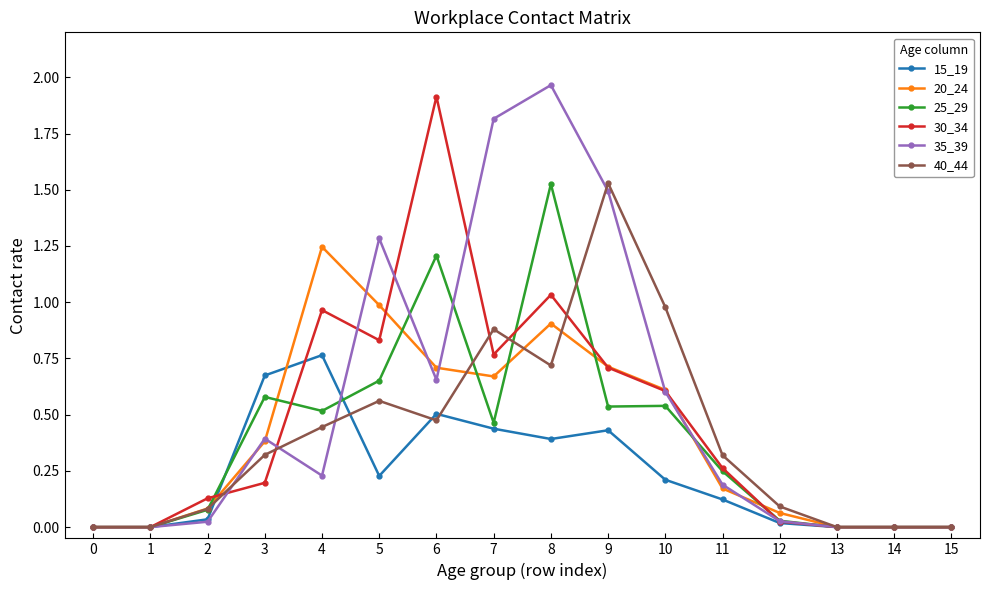

What is the value of the 30_34 point at the 7th from the left?

1.9